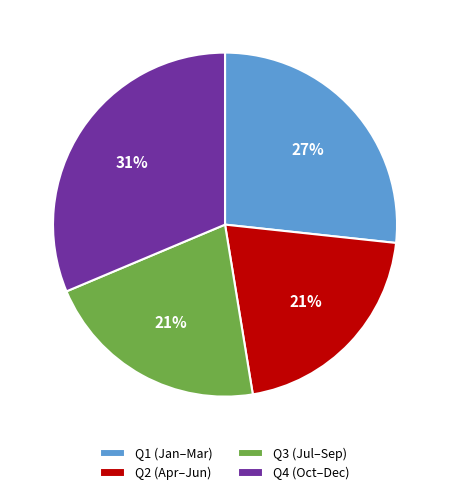

Is it true that Q3 (Jul–Sep) is 21% of the pie?

True